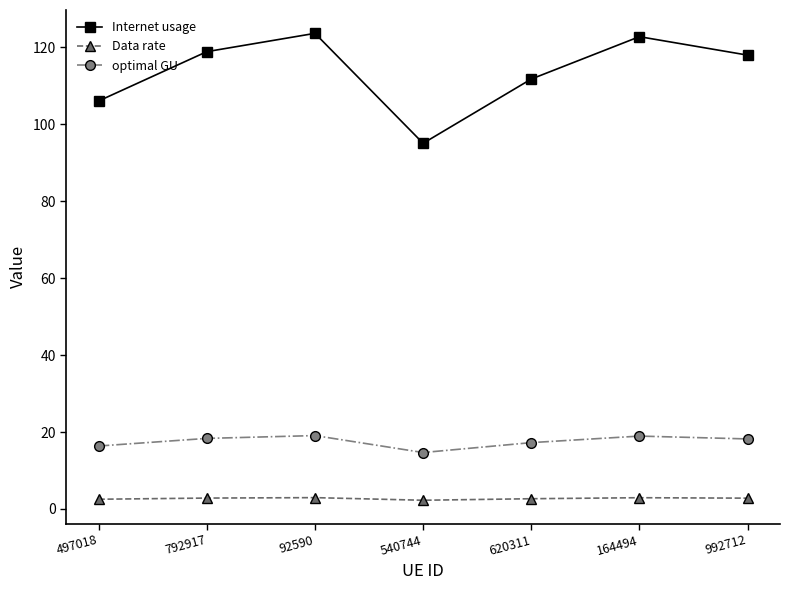

True or false: optimal GU and Internet usage cross at least once.

False